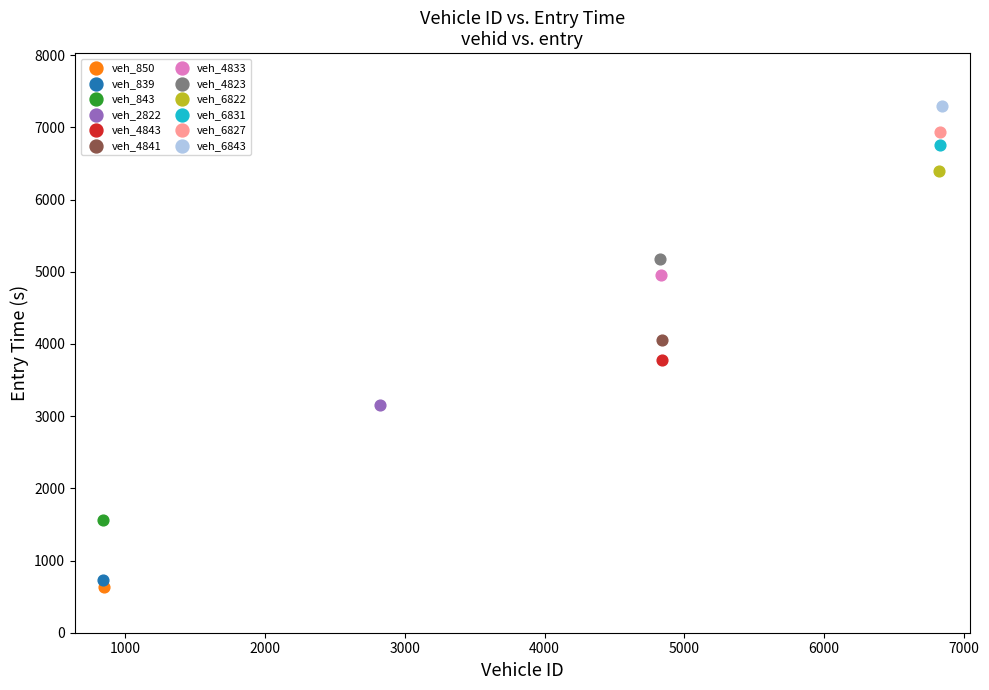

Which series contains the lowest Y value?

veh_850